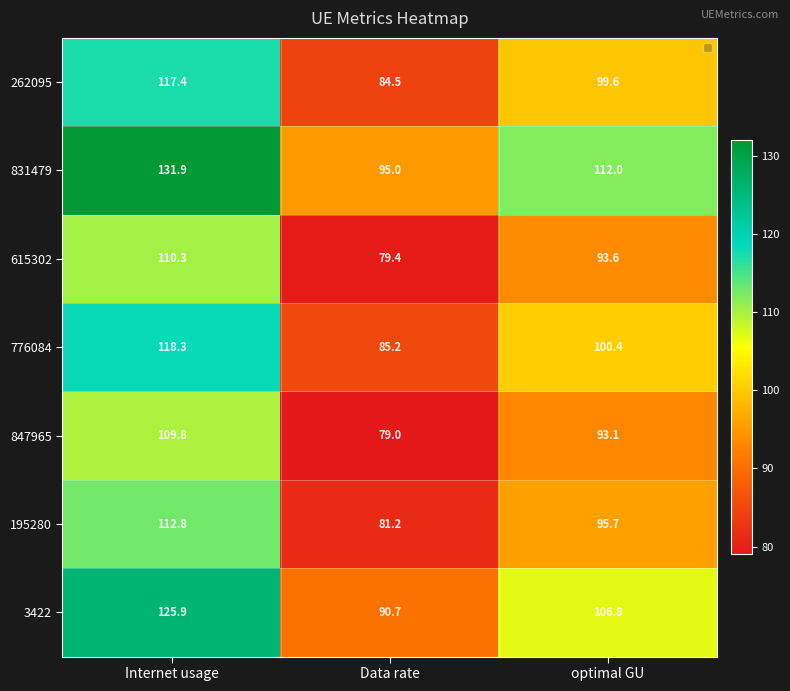

Which series has the largest range (max minus min)?

831479